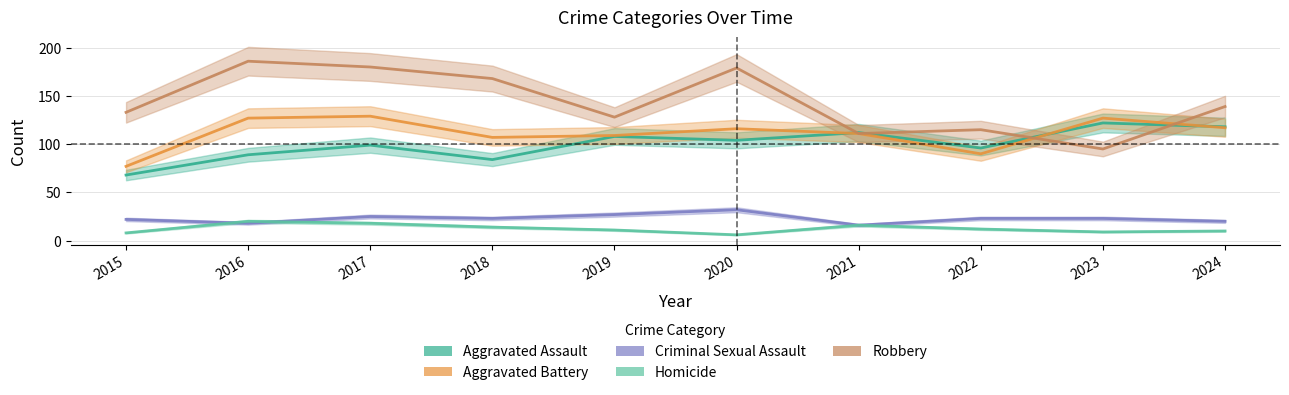

What is the difference between the maximum and second lowest values in the Aggravated Battery series?

39